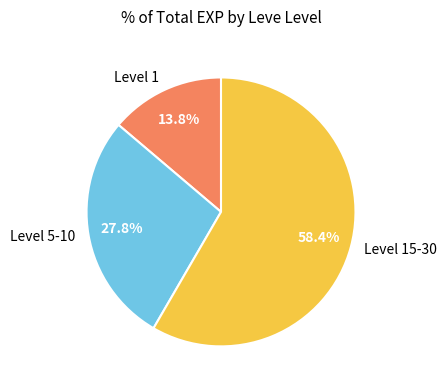

What is the largest slice in the pie chart?

Level 15-30